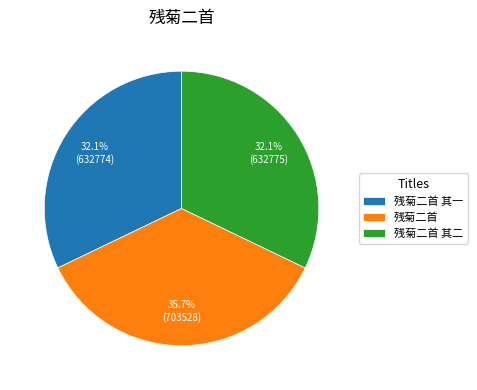

What percentage is the 残菊二首 其二 slice, to the nearest percent?

32%